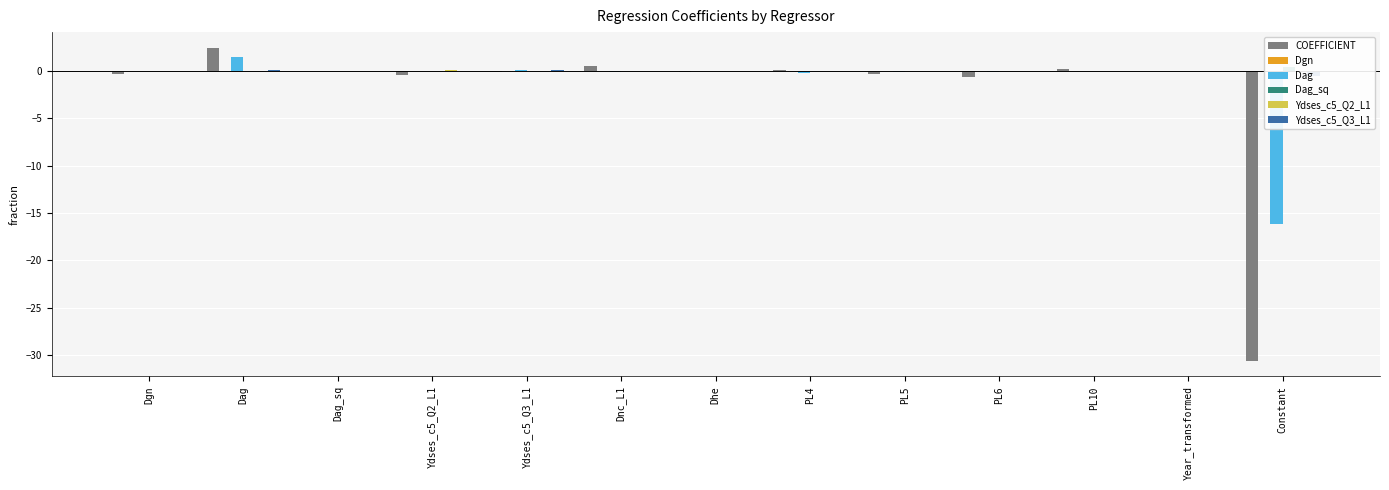

Which category has the highest value in the Dag_sq series?

Constant